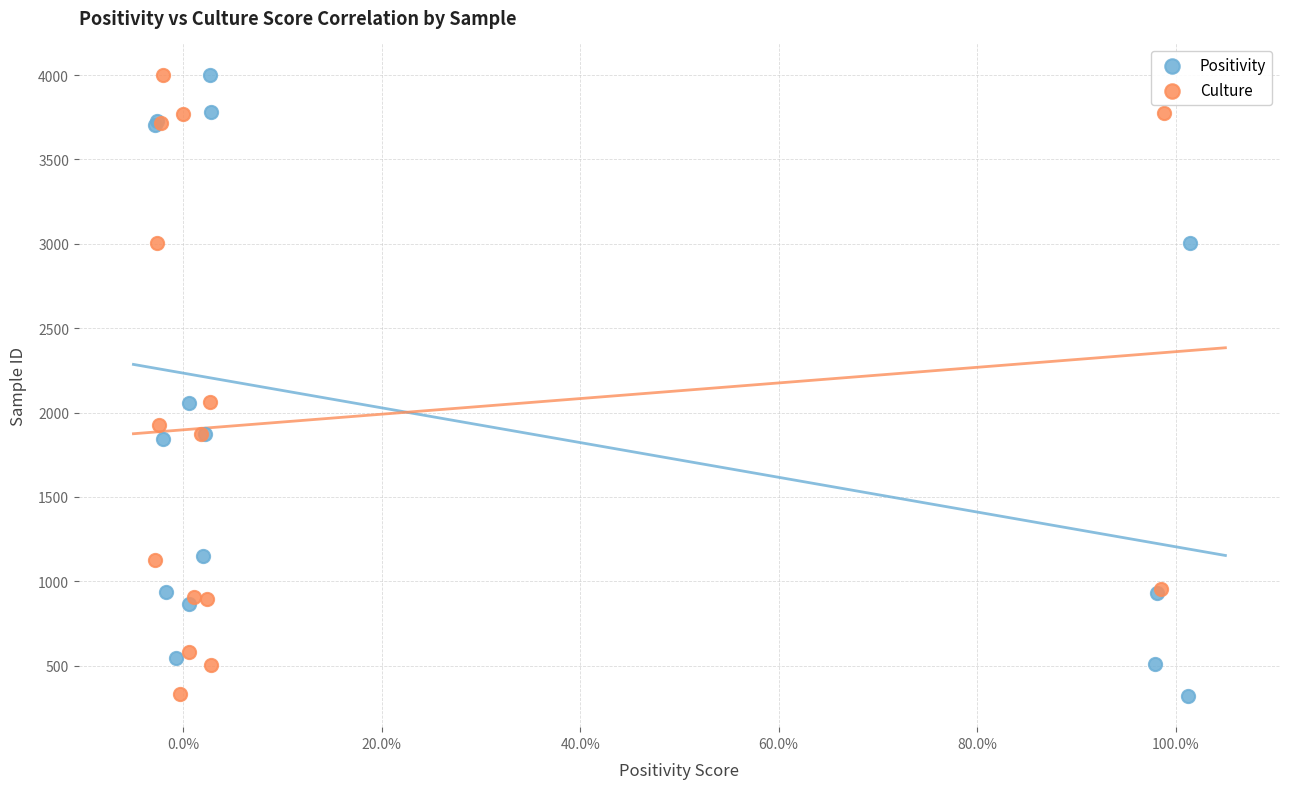

Which series has the widest spread of Y values?

Positivity